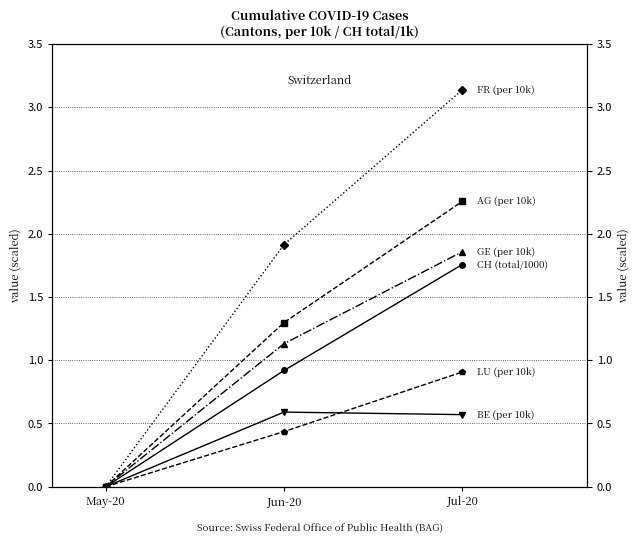

Rank the series by their maximum value, from lowest to highest.

BE (per 10k), LU (per 10k), CH (total/1000), GE (per 10k), AG (per 10k), FR (per 10k)